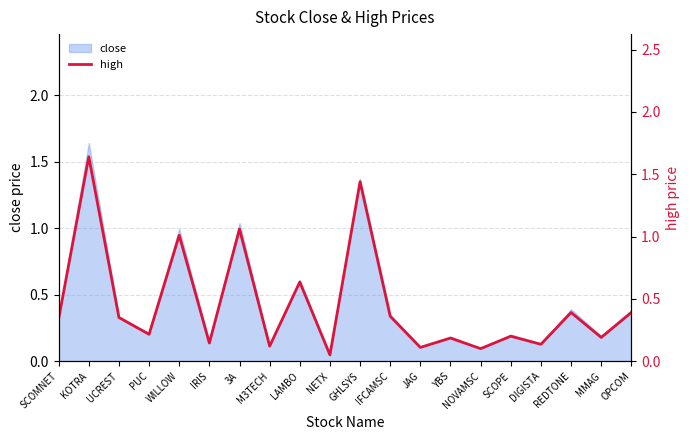

True or false: the data has more than 0 interior local peaks.

True